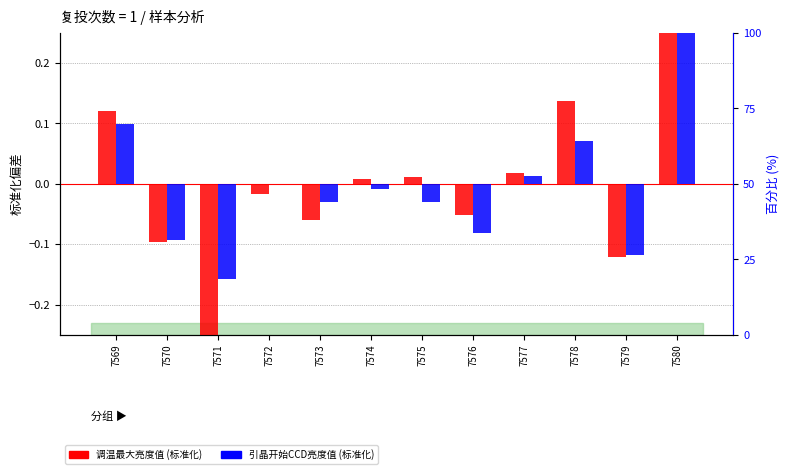

What is the total value across all series at 7571?

-0.4